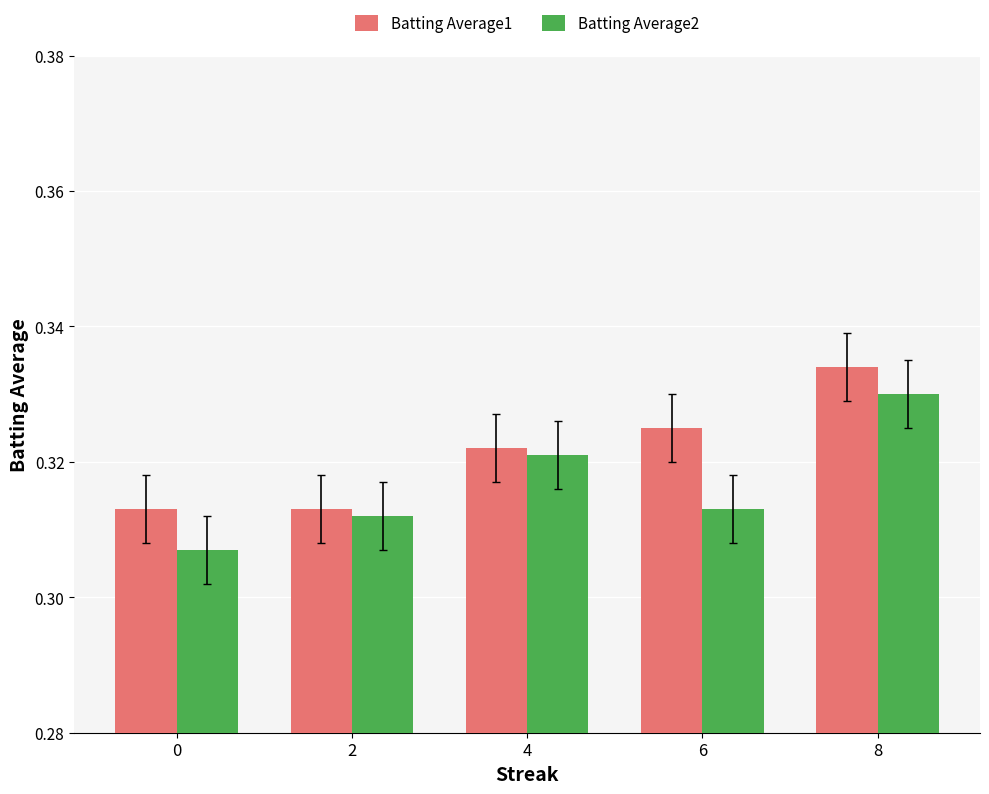

Which series has the largest total across all categories?

Batting Average1